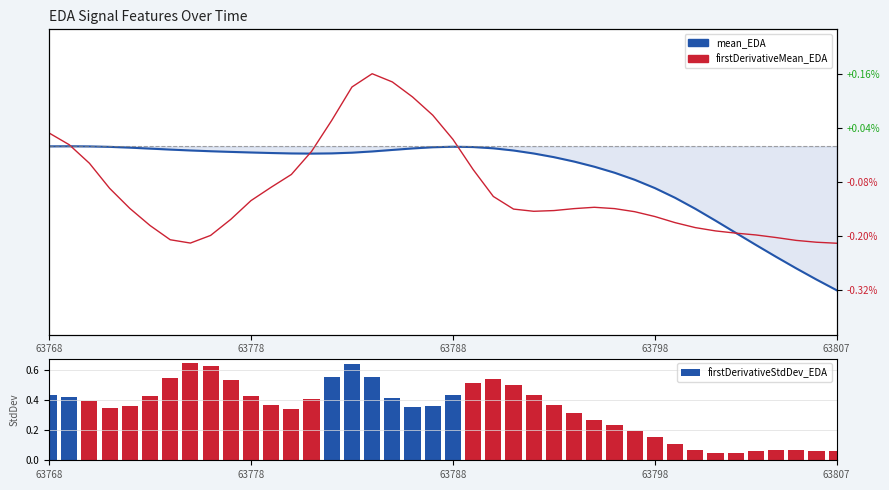

What is the difference between the maximum and minimum values in the firstDerivativeStdDev_EDA series?

0.6